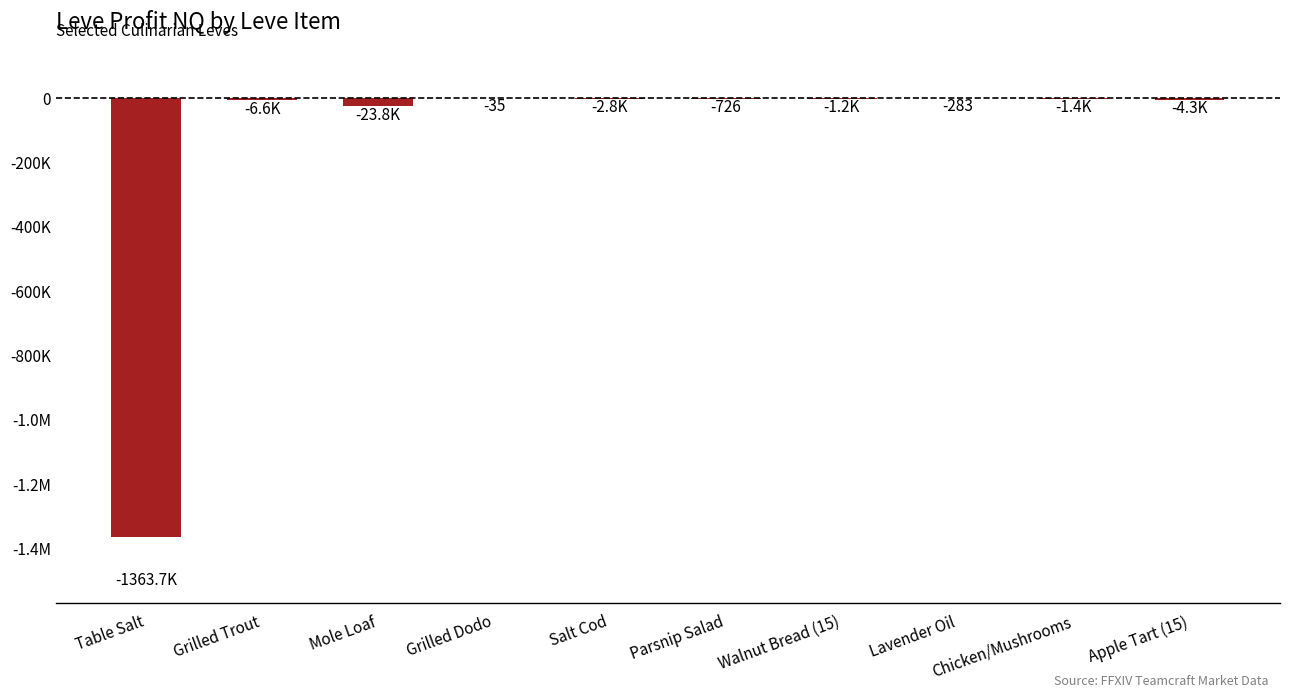

Rank the categories by value from lowest to highest.

Table Salt, Mole Loaf, Grilled Trout, Apple Tart (15), Salt Cod, Chicken/Mushrooms, Walnut Bread (15), Parsnip Salad, Lavender Oil, Grilled Dodo